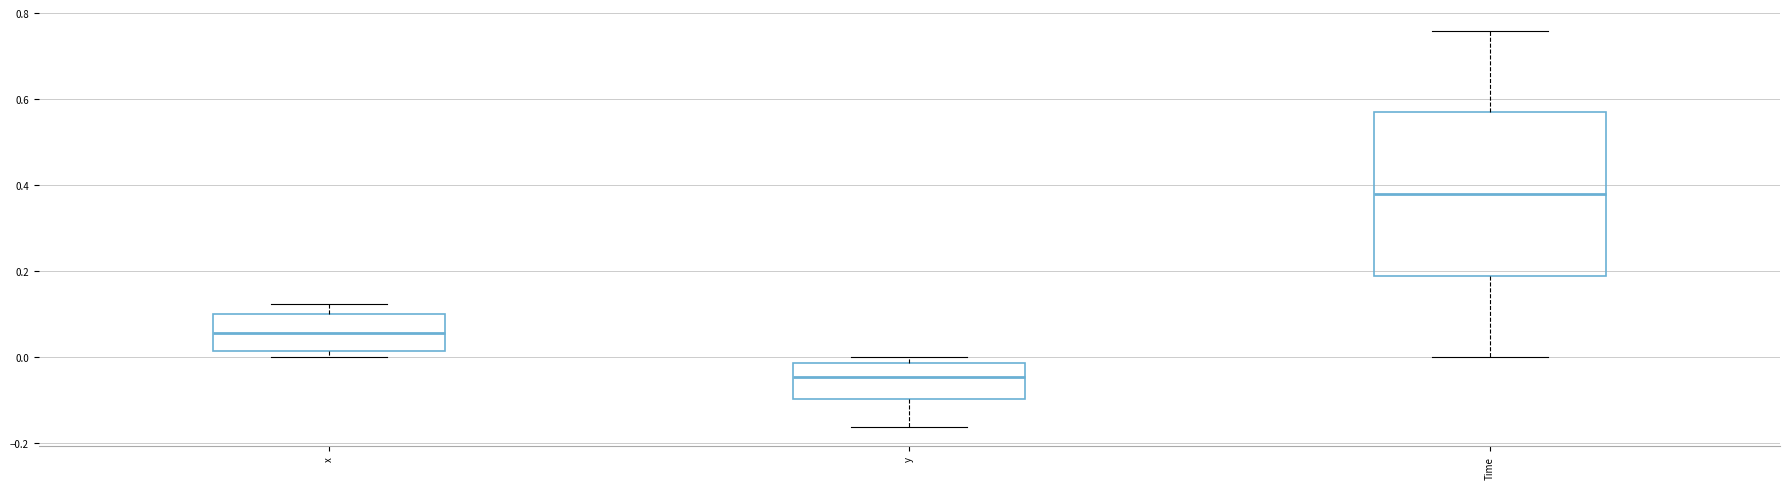

Reading left to right, read every box against the y-axis: the position of its median line, the range the box covers, and the ends of its whiskers. The values are not printed on the chart, so give them approximately, as read against the axis.

x: median 0.06, box 0.02 to 0.10, whiskers 0.00 to 0.12
y: median -0.04, box -0.10 to -0.02, whiskers -0.16 to 0.00
Time: median 0.38, box 0.20 to 0.58, whiskers 0.00 to 0.76